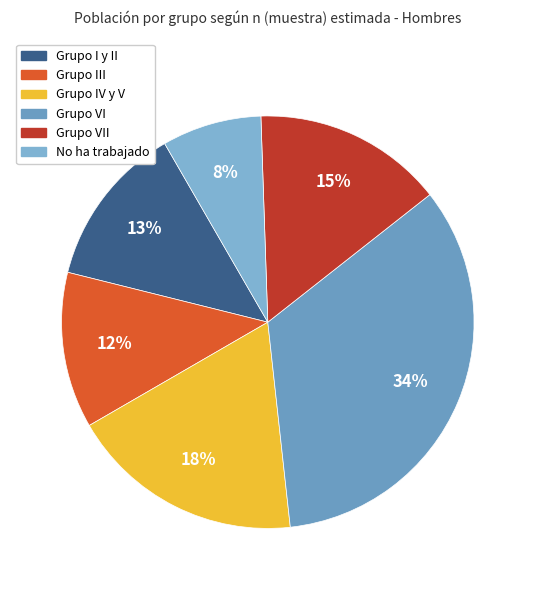

Is there a majority slice in this chart?

No